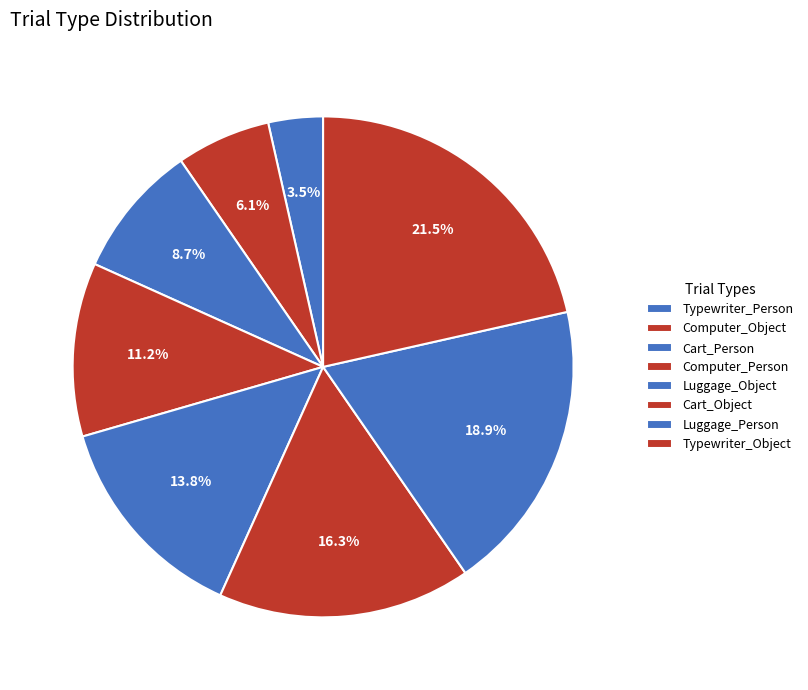

To the nearest percent, what percentage of the pie is Computer_Object?

6%